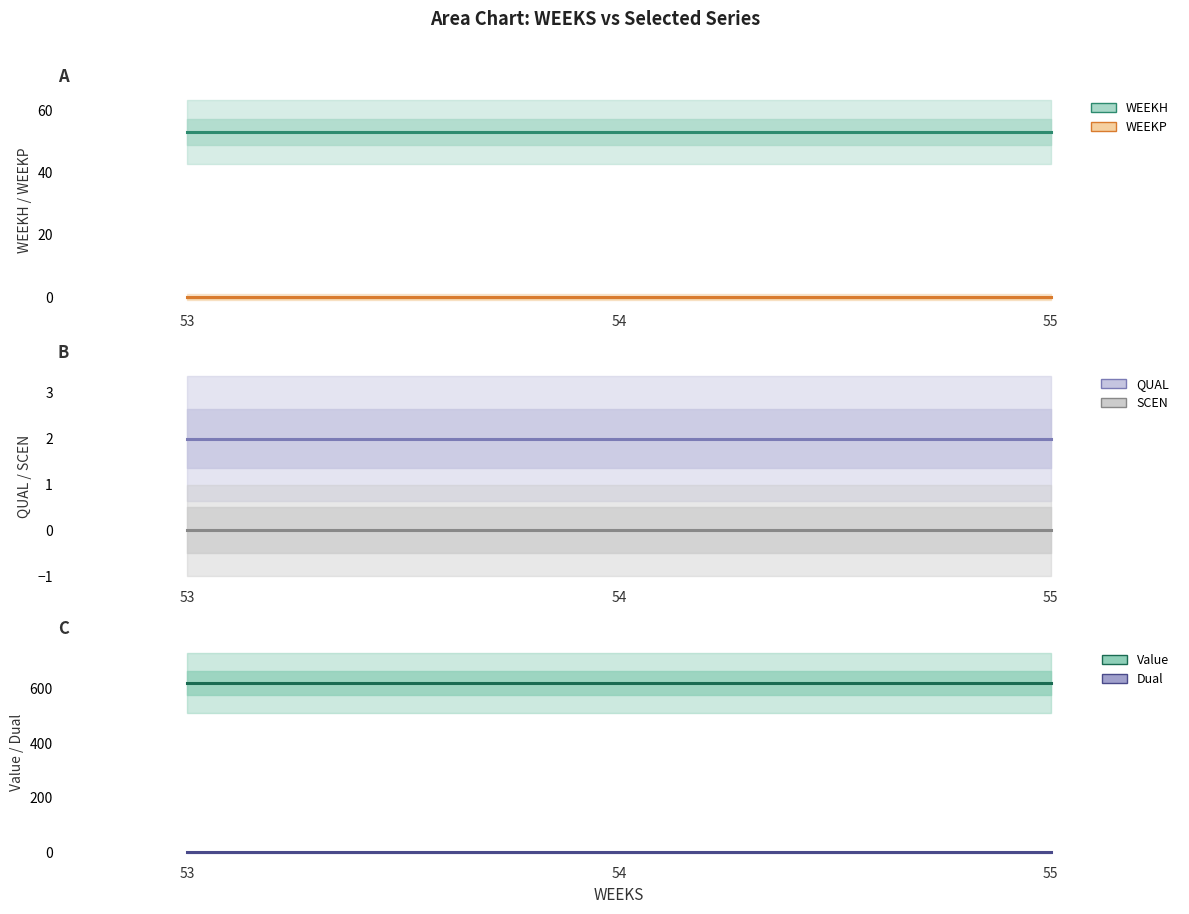

What is the sum of the QUAL values at 53 and 55?

4.0